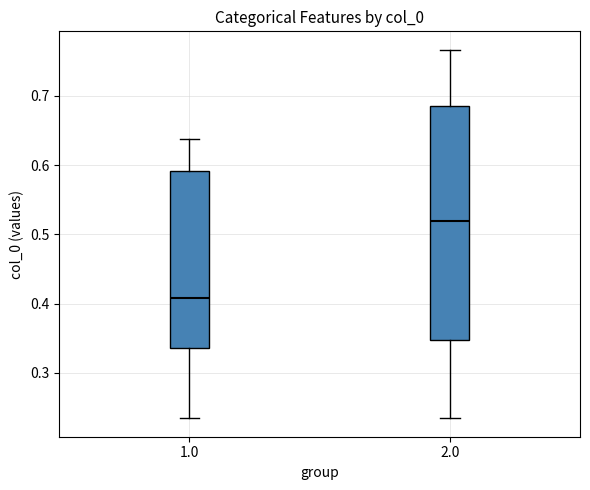

Reading left to right, read every box against the y-axis: the position of its median line, the range the box covers, and the ends of its whiskers. The values are not printed on the chart, so give them approximately, as read against the axis.

1.0: median 0.41, box 0.34 to 0.59, whiskers 0.24 to 0.64
2.0: median 0.52, box 0.35 to 0.68, whiskers 0.23 to 0.77